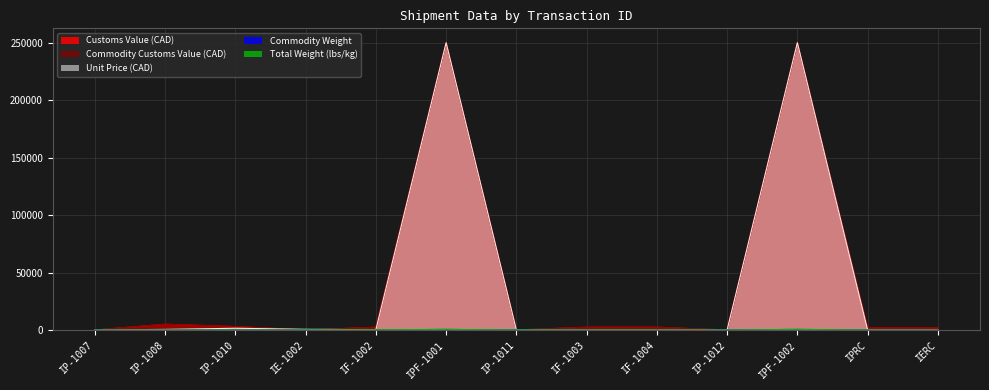

True or false: Unit Price (CAD) has a value of 23.3 at IP-1011.

False